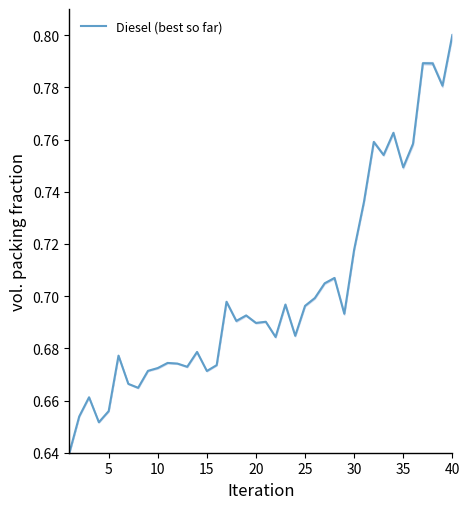

At which label does Diesel (best so far) reach its peak?

40